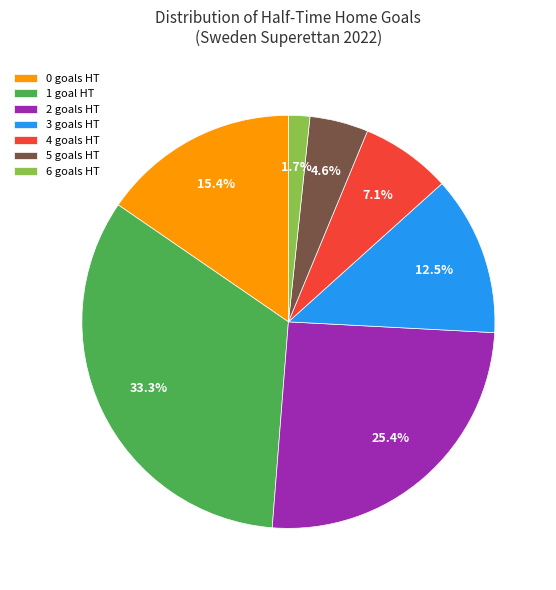

Which slice is the largest?

1